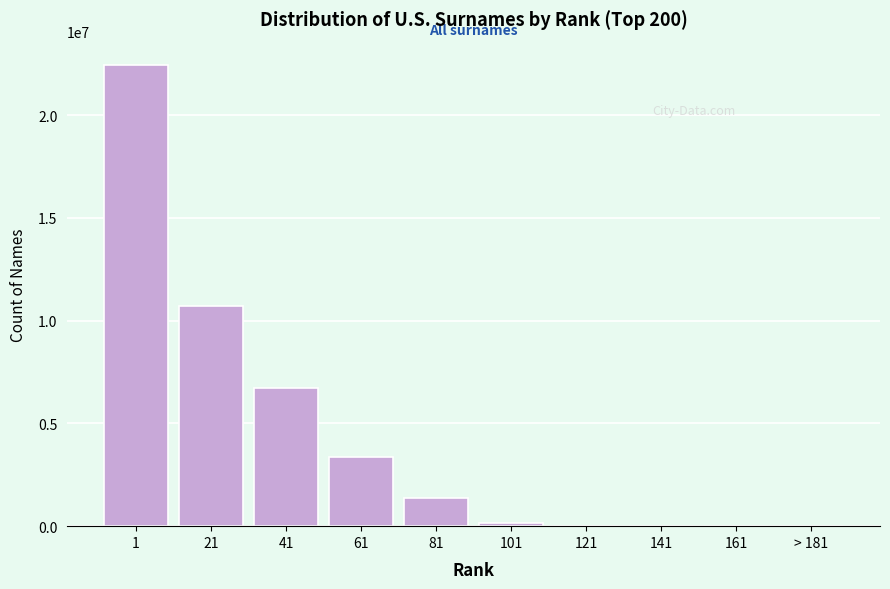

Approximately how many times larger is the value at 21 compared to 61?

3.2